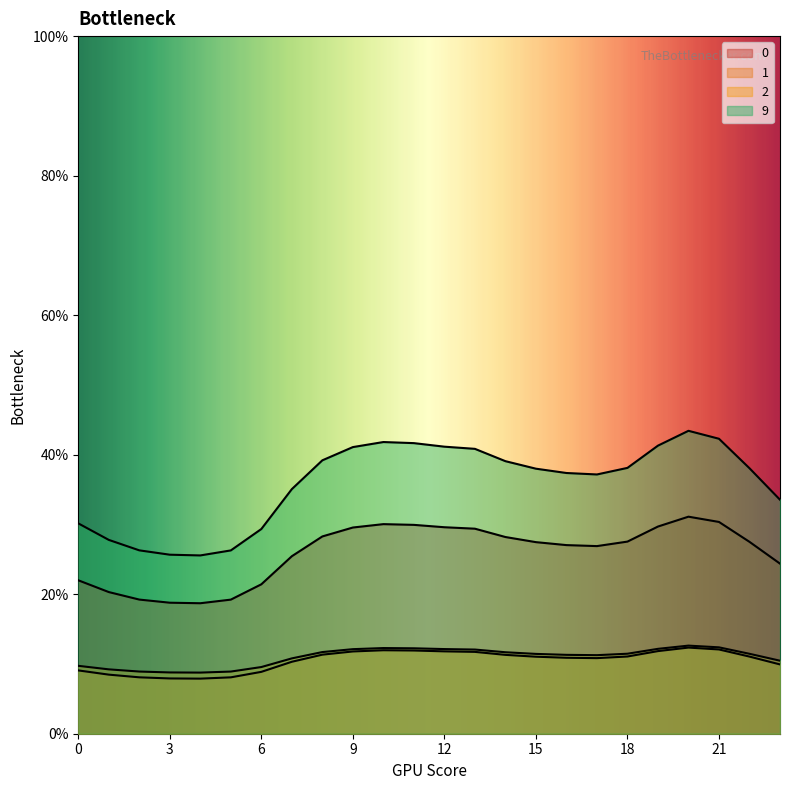

What is the sum of the 2 values at 3 and 23?

19.2